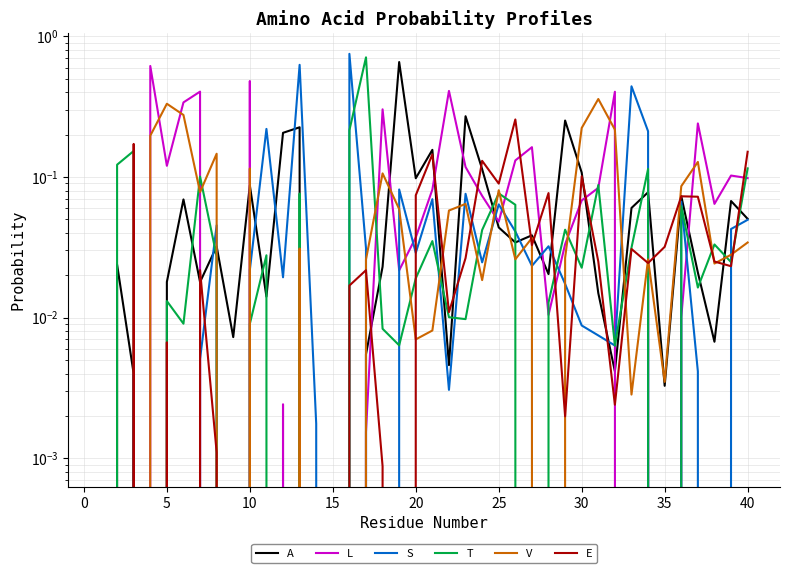

The A series shows 0.0 at 15. True or false?

True